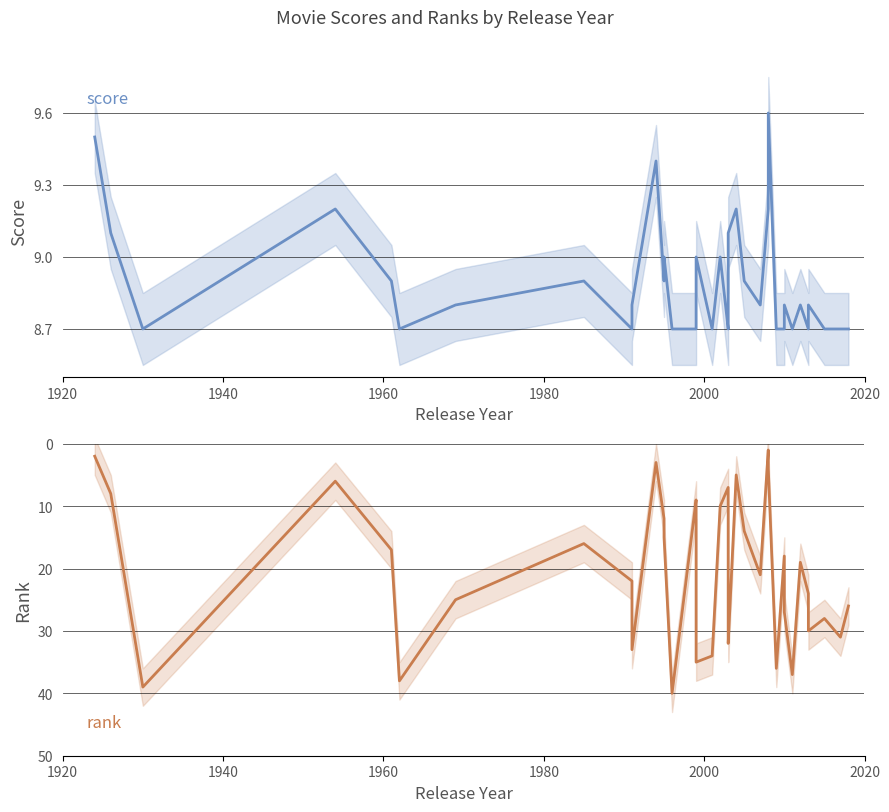

What is the sum of all rank values?

820.0